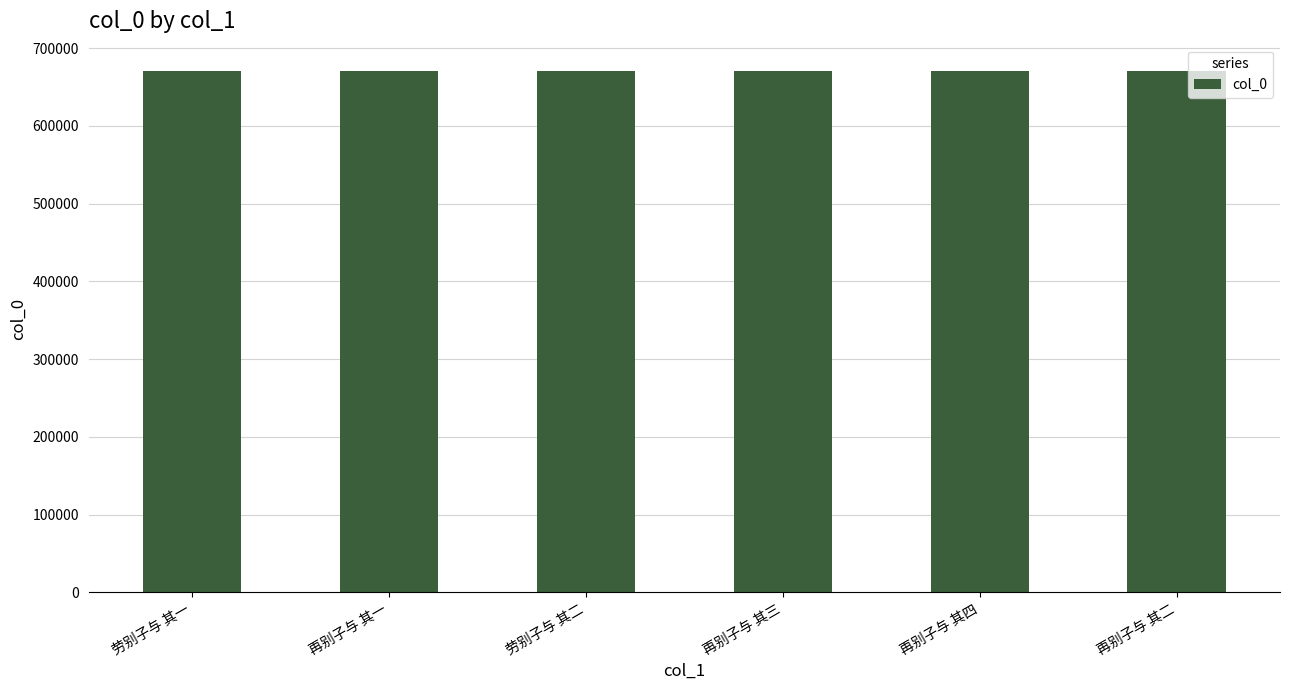

Approximately how many times larger is the value at 再别子与 其三 compared to 劳别子与 其一?

1.0